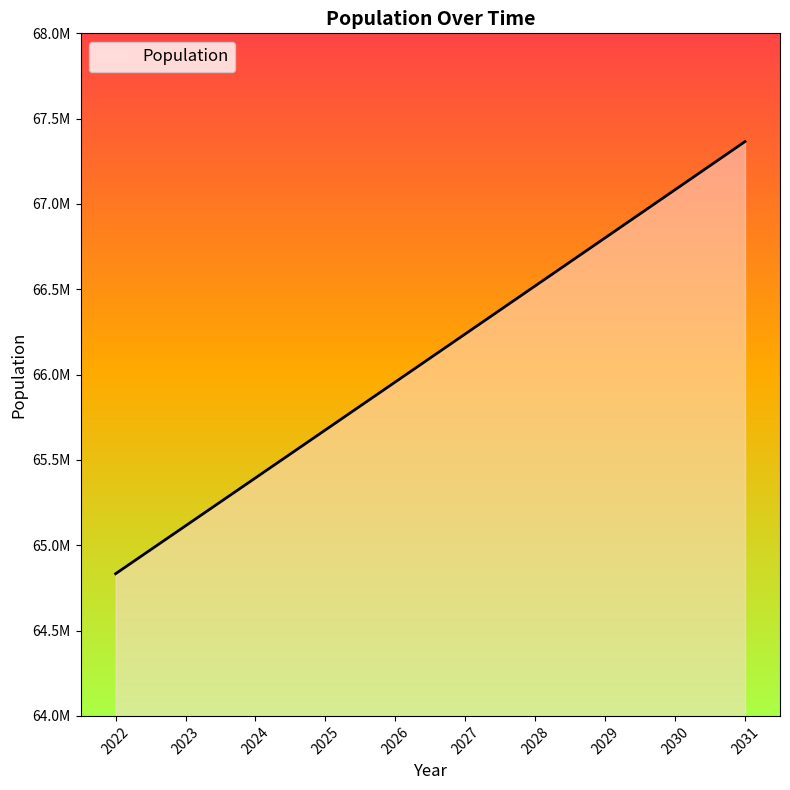

What is the smallest value displayed?

64833296